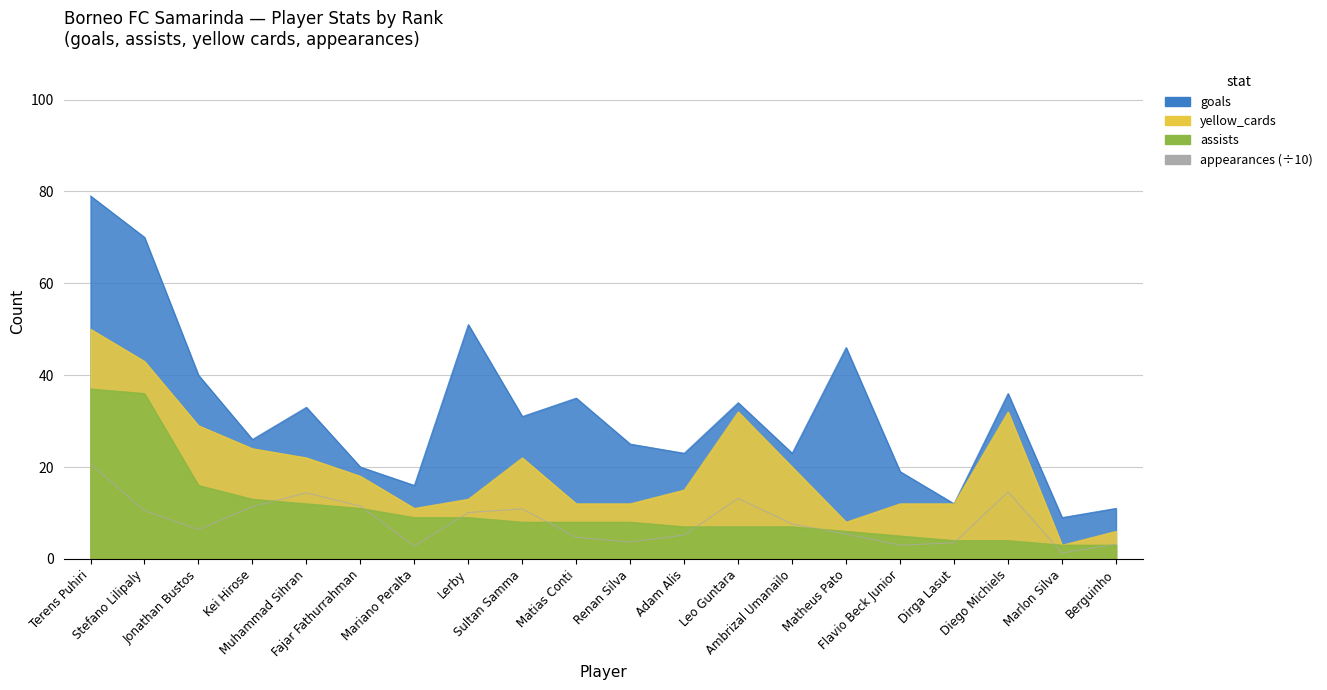

How many data points in appearances are above 7?

10